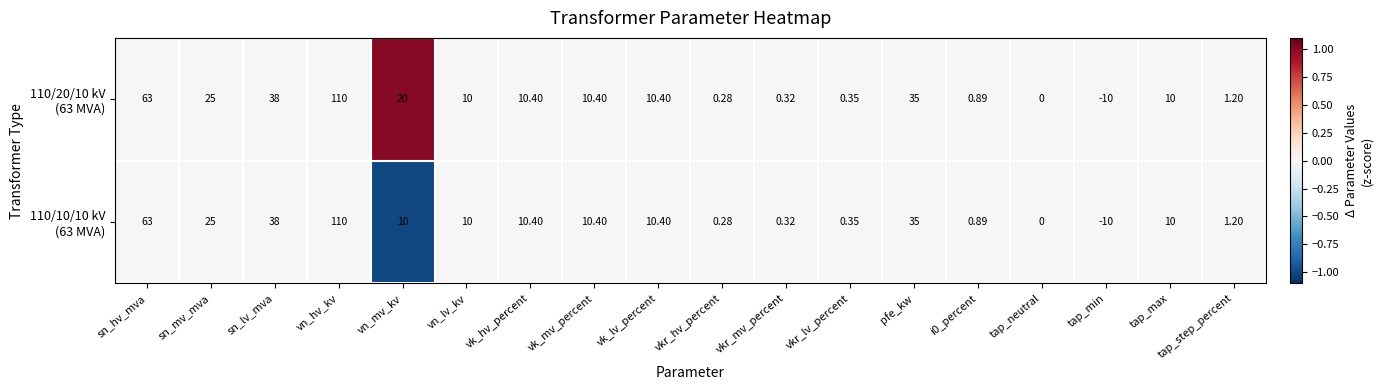

At which category does the chart reach its peak across all series?

vn_hv_kv